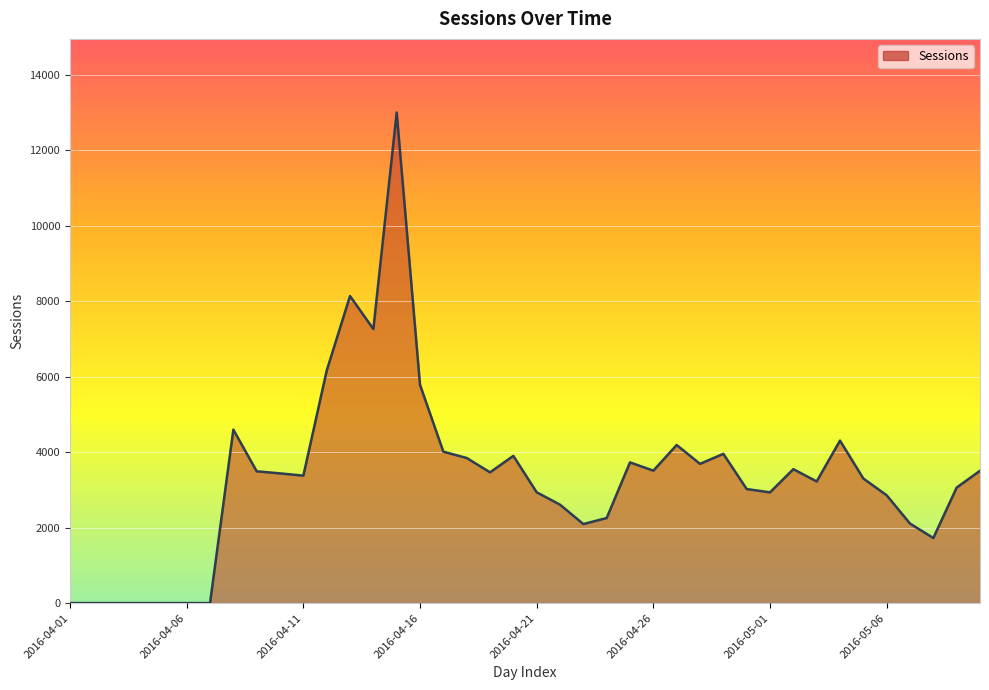

True or false: there are more than 0 points higher than both neighbors.

True